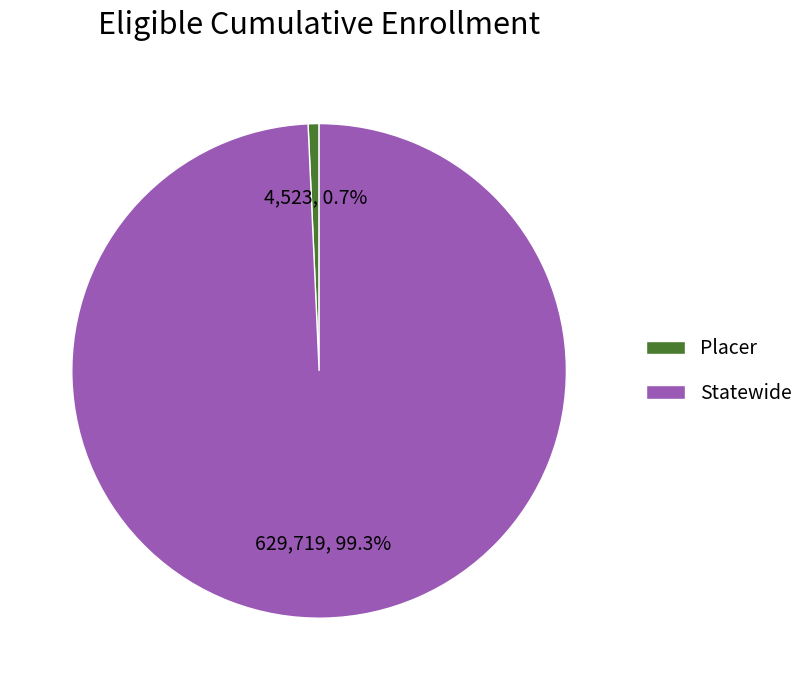

How many slices are in this pie chart?

2